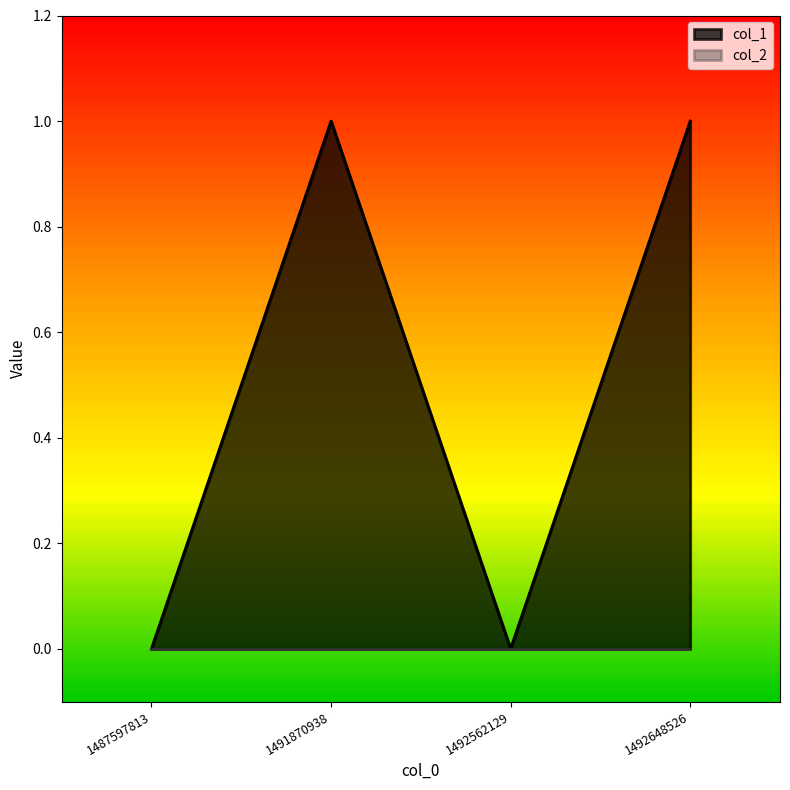

What value does the data have at 1491870938?

1